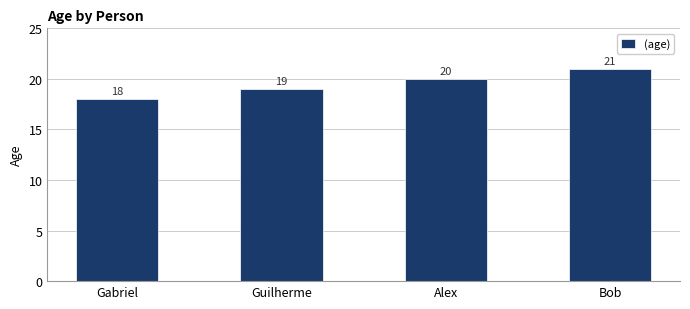

List the labels in order of value, smallest first.

Gabriel, Guilherme, Alex, Bob